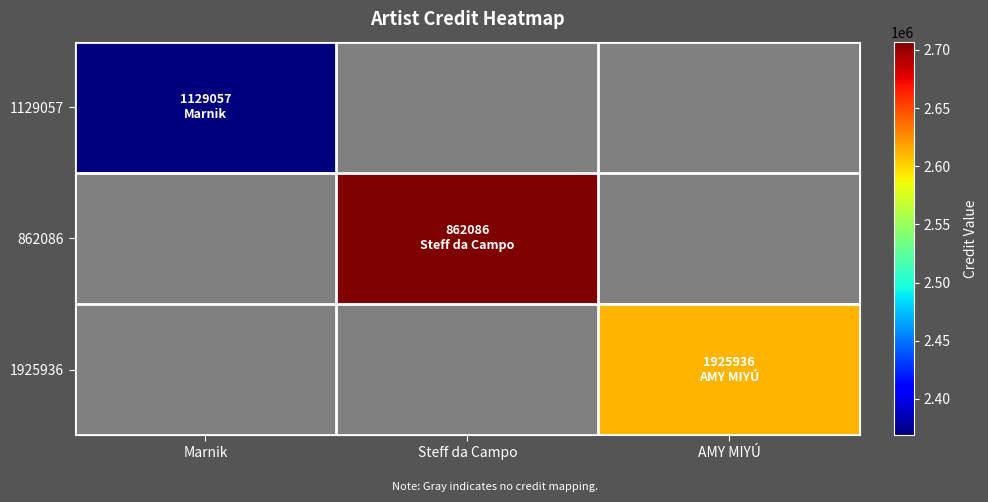

Which series has the largest total across all categories?

862086